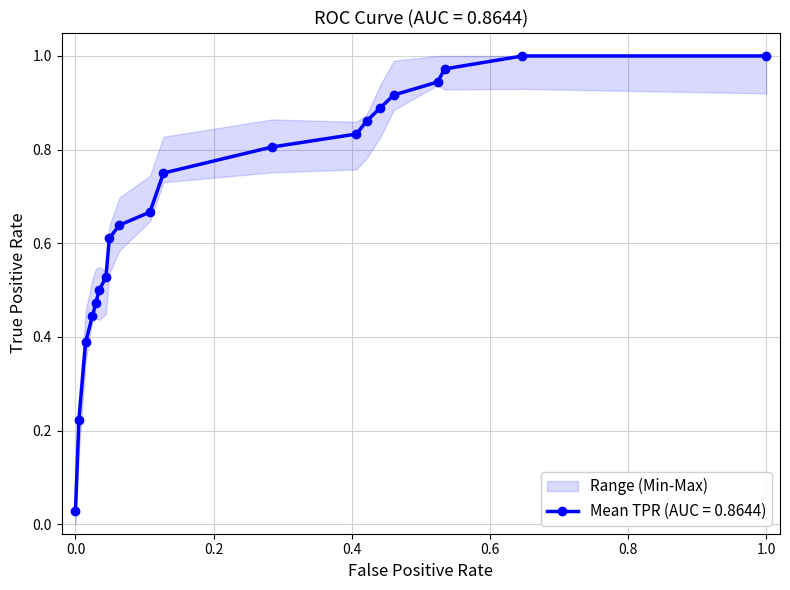

Reading right to left, extract all data points from this chart.

1.0	1.0	1.0	0.9	0.9	0.9	0.9	0.8	0.8	0.8	0.7	0.6	0.6	0.5	0.5	0.5	0.4	0.4	0.2	0.0